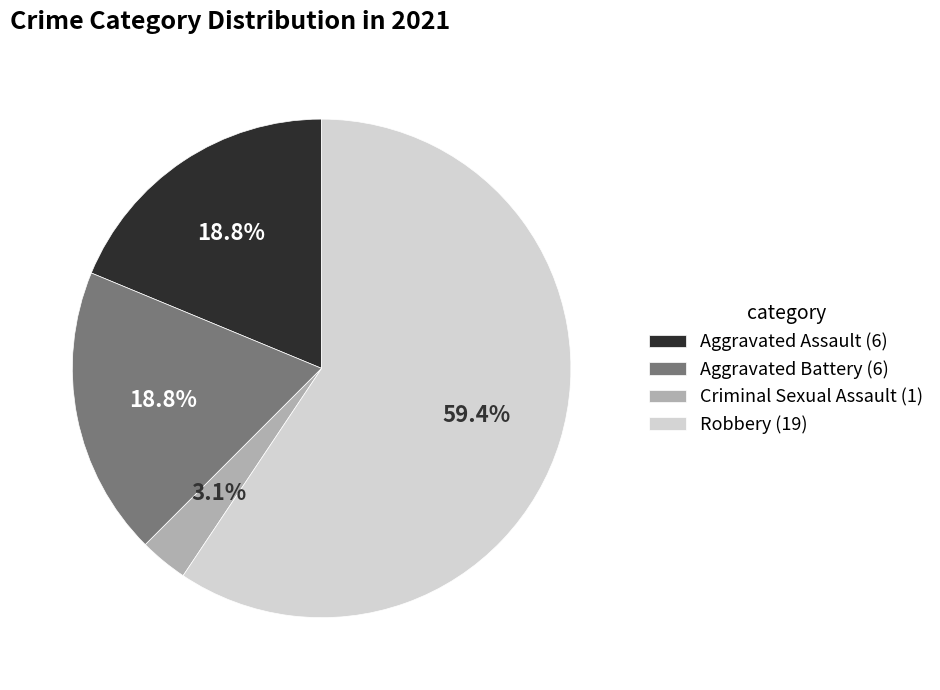

Is it true that Criminal Sexual Assault is 3% of the pie?

True